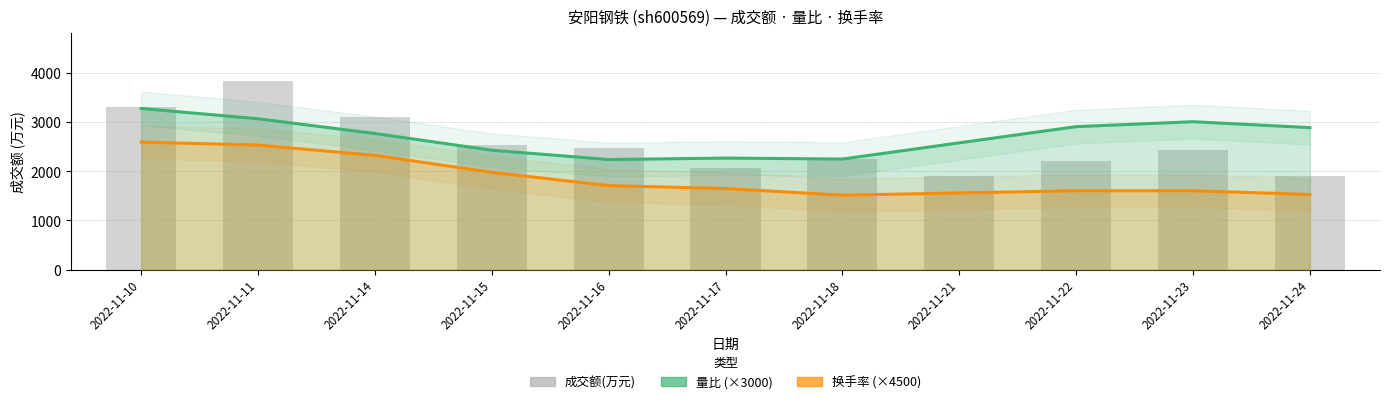

Rank the categories by 换手率 (×4500) value from highest to lowest.

2022-11-10, 2022-11-11, 2022-11-14, 2022-11-15, 2022-11-16, 2022-11-17, 2022-11-22, 2022-11-23, 2022-11-21, 2022-11-24, 2022-11-18